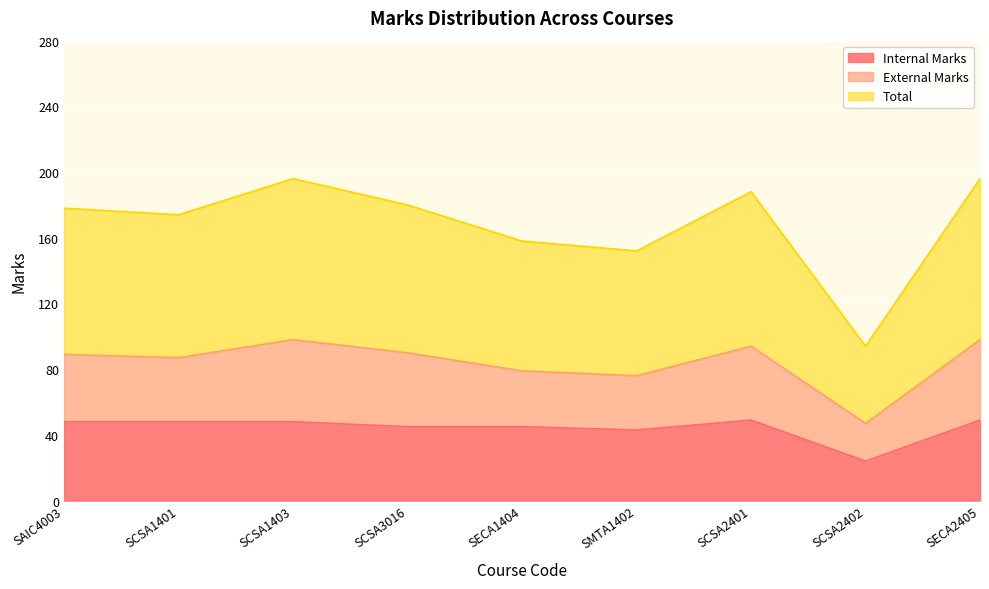

True or false: Internal Marks has a value of 45 at SCSA3016.

True